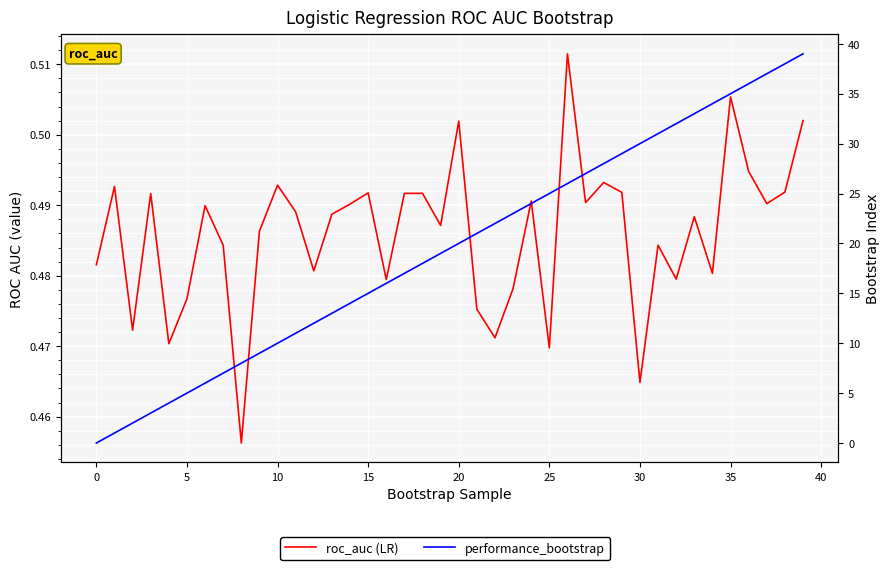

What is the difference between the second highest and second lowest values in the performance_bootstrap series?

37.0